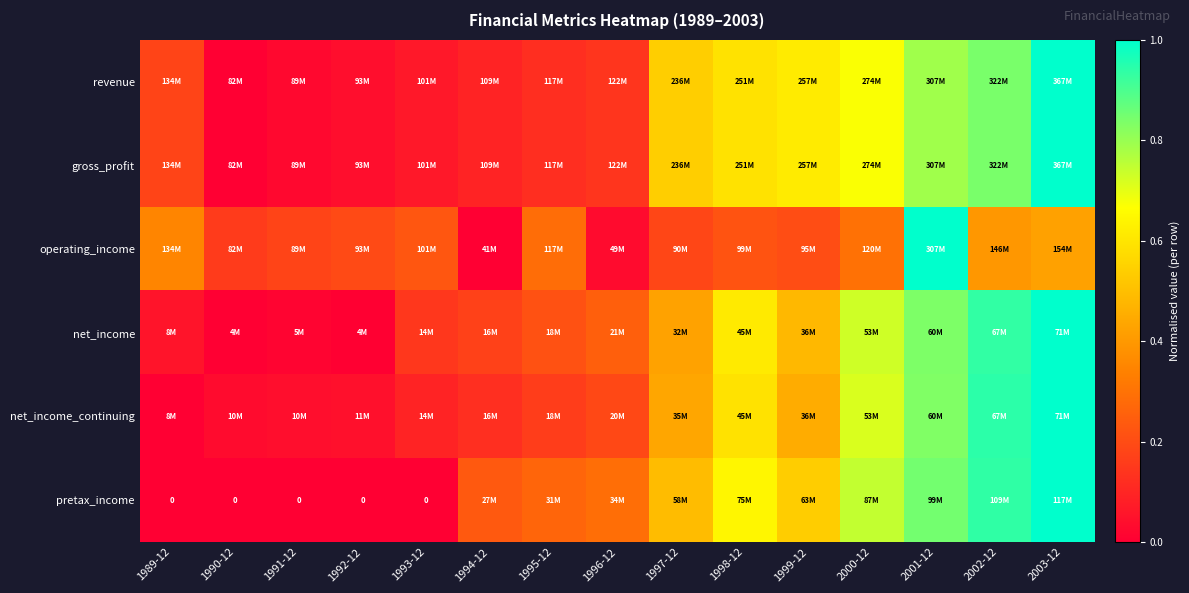

What is the spread (max minus min) of values at 1995-12?

0.2